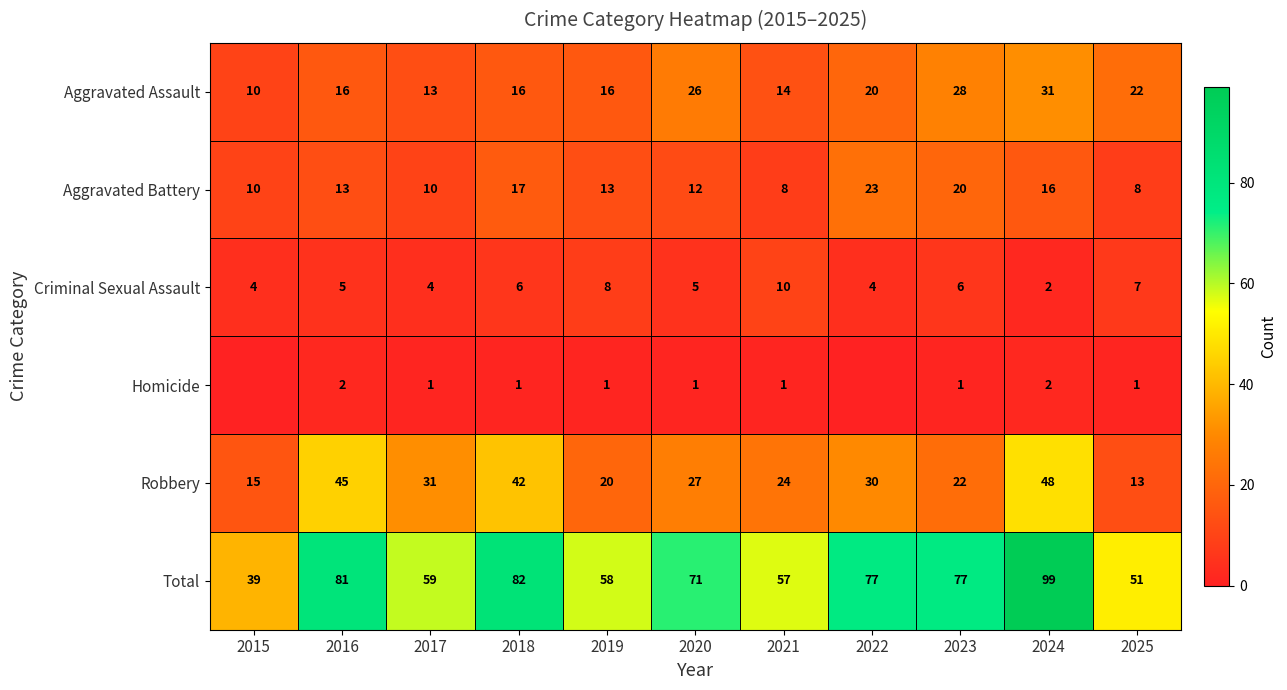

Where is Aggravated Battery nearest to the value 15?

2024